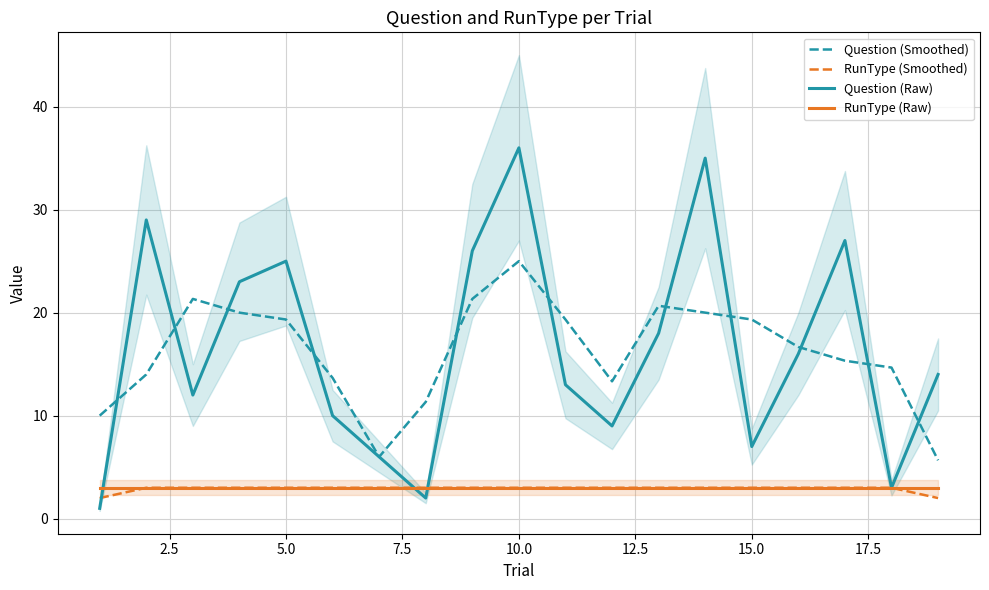

Reading left to right, transcribe all the data shown in this chart.

Question (Smoothed): 10.0	14.0	21.3	20.0	19.3	13.7	6.0	11.3	21.3	25.0	19.3	13.3	20.7	20.0	19.3	16.7	15.3	14.7	5.7
RunType (Smoothed): 2.0	3.0	3.0	3.0	3.0	3.0	3.0	3.0	3.0	3.0	3.0	3.0	3.0	3.0	3.0	3.0	3.0	3.0	2.0
Question (Raw): 1.0	29.0	12.0	23.0	25.0	10.0	6.0	2.0	26.0	36.0	13.0	9.0	18.0	35.0	7.0	16.0	27.0	3.0	14.0
RunType (Raw): 3.0	3.0	3.0	3.0	3.0	3.0	3.0	3.0	3.0	3.0	3.0	3.0	3.0	3.0	3.0	3.0	3.0	3.0	3.0